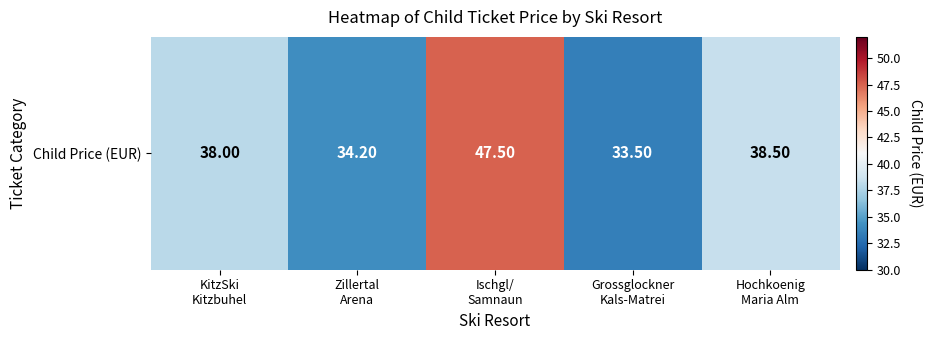

Is it true that the value at Zillertal
Arena is 20.8?

False